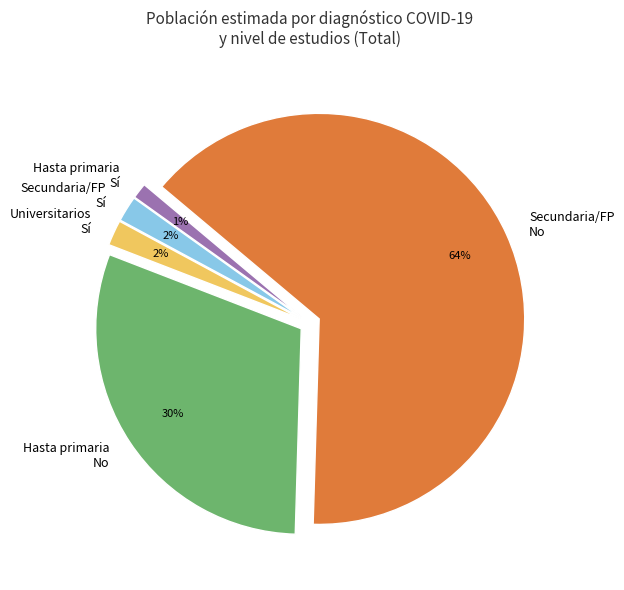

Which has a higher value, Universitarios Sí or Secundaria/FP No?

Secundaria/FP No